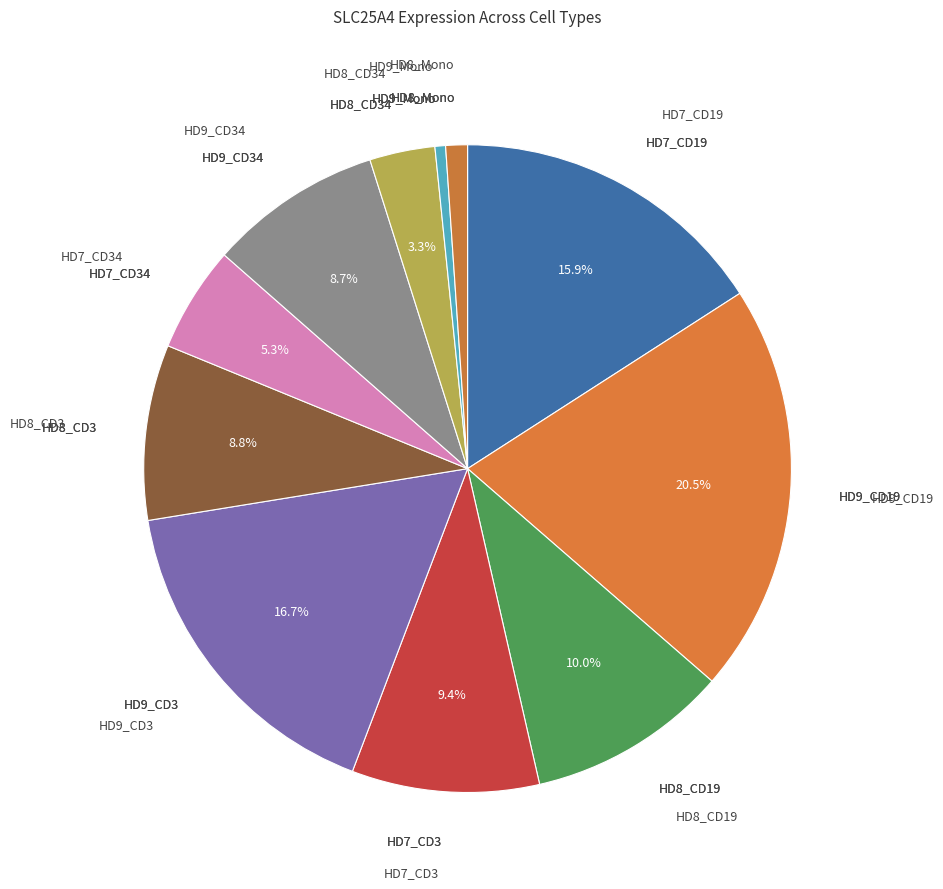

Count the number of slices in the pie.

11